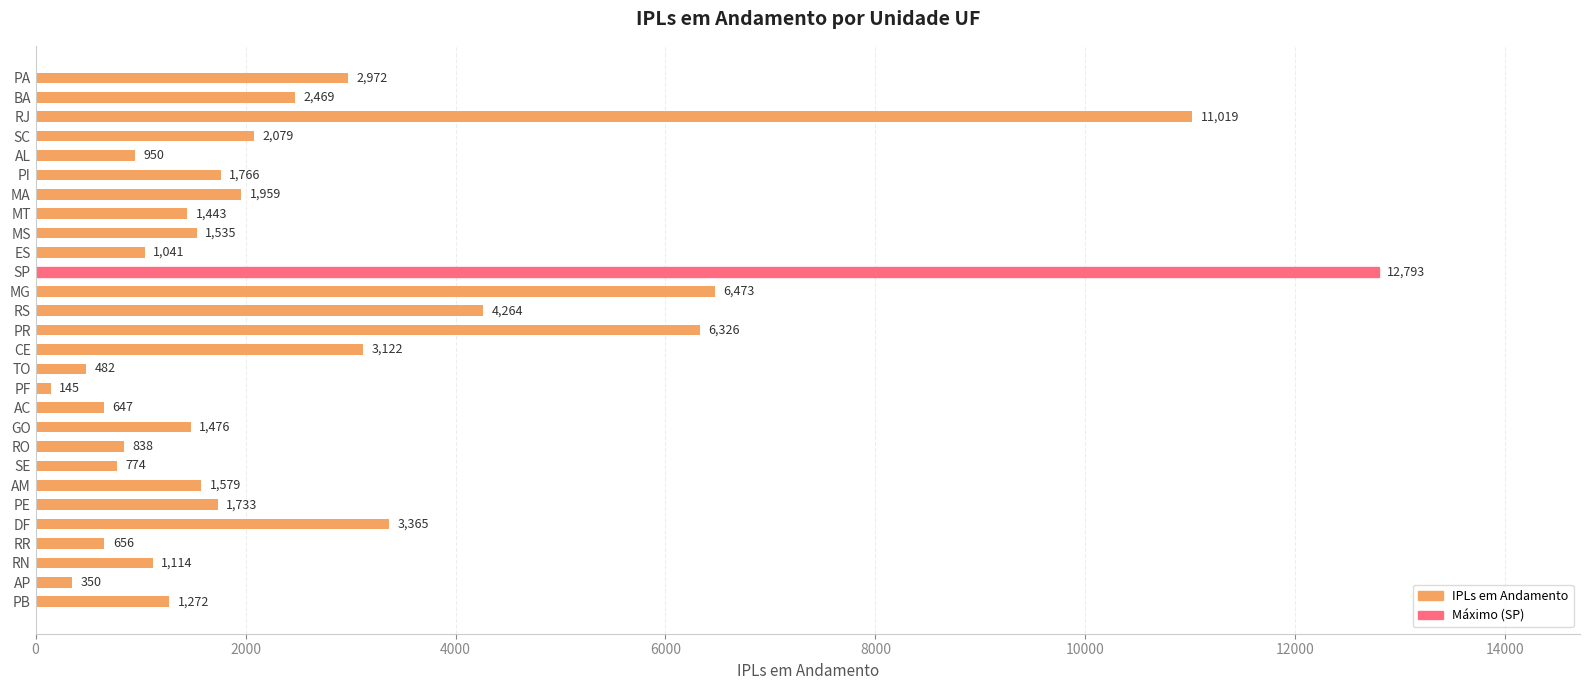

Does the chart contain any negative values?

No